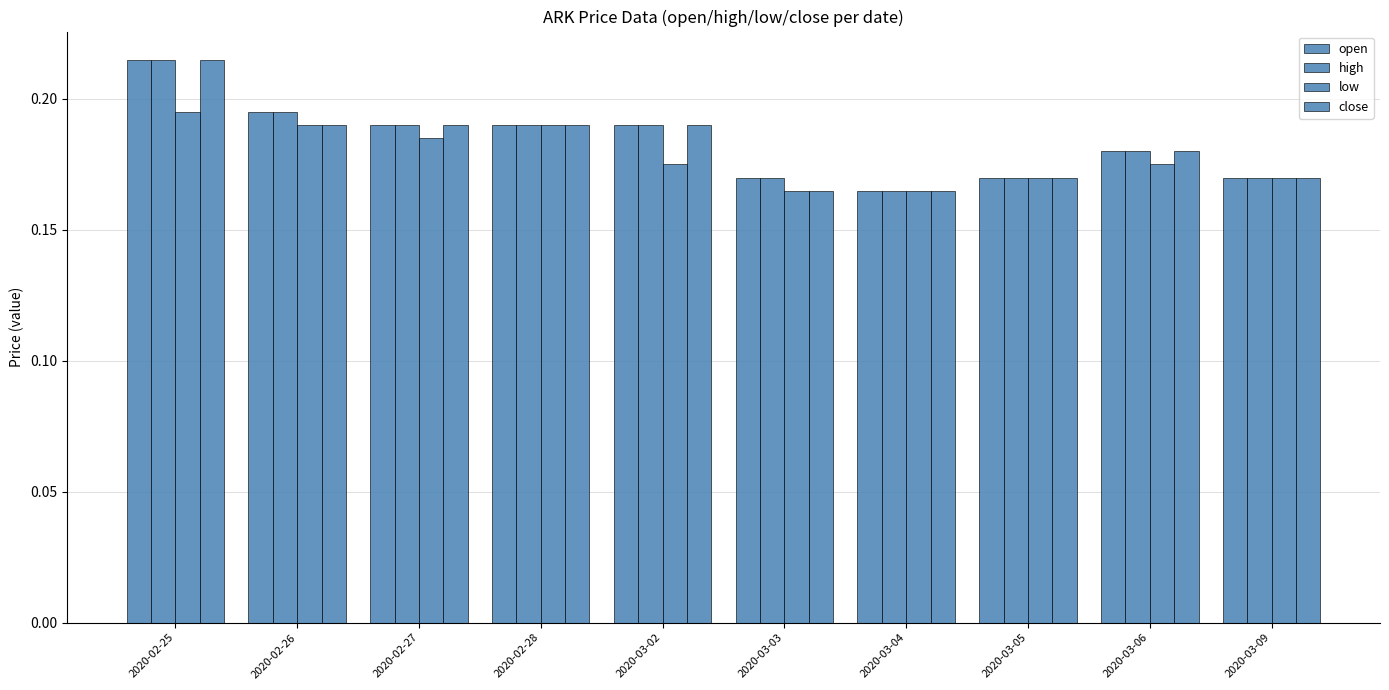

How many categories are shown in the chart?

10